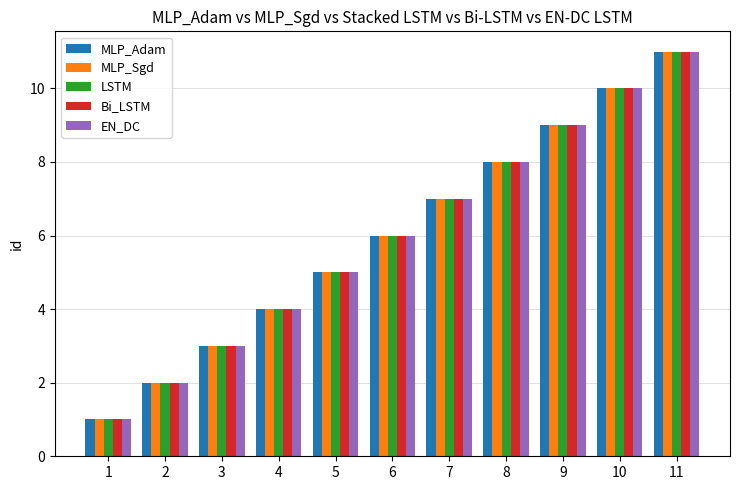

Count the number of data series in this chart.

5